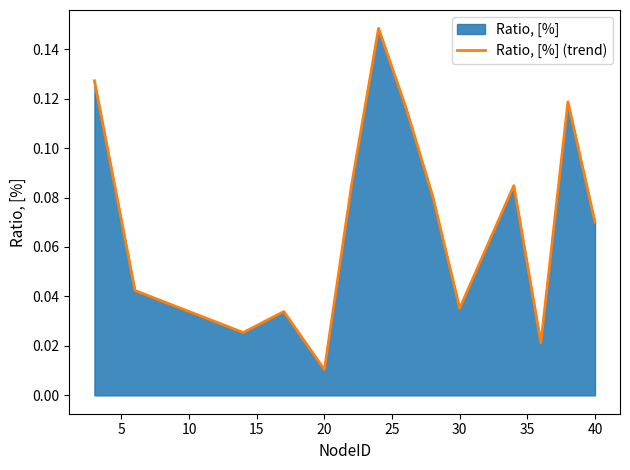

Does the chart display data point markers on the line(s)?

No